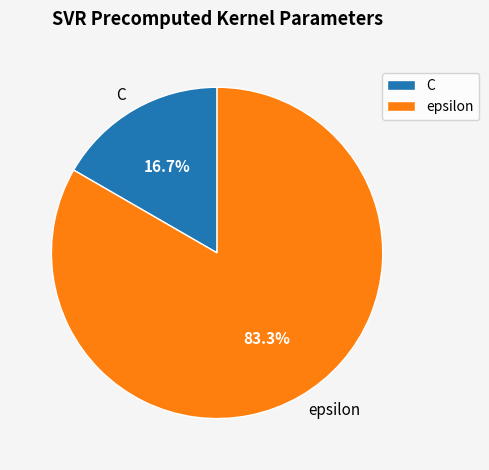

Count the number of slices in the pie.

2